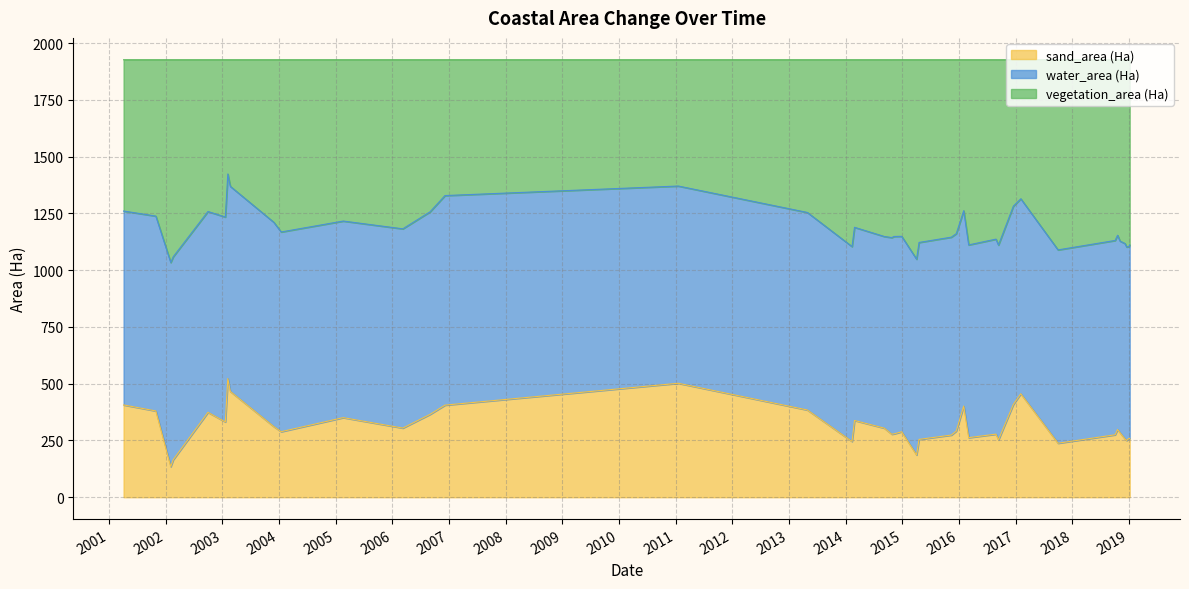

What is the lowest value of the sand_area (Ha) series?

134.7